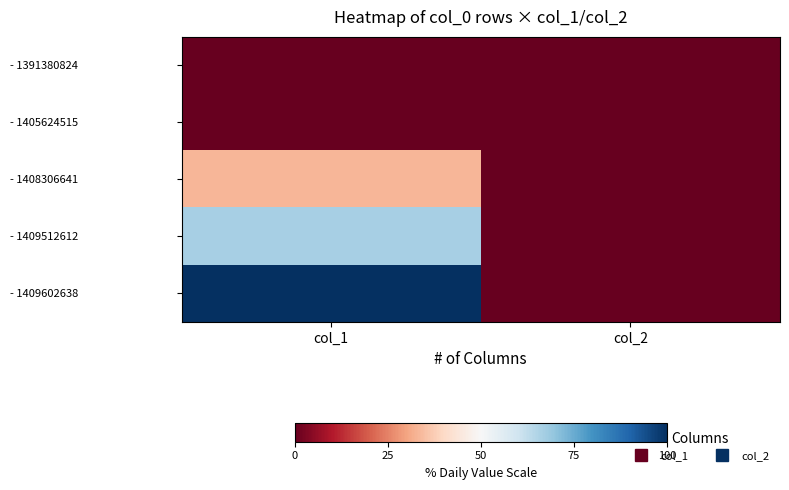

Reading left to right, list all the values displayed in this chart.

- 1391380824: col_1=0.0	col_2=0.0
- 1405624515: col_1=0.0	col_2=0.0
- 1408306641: col_1=33.3	col_2=0.0
- 1409512612: col_1=66.7	col_2=0.0
- 1409602638: col_1=100.0	col_2=0.0